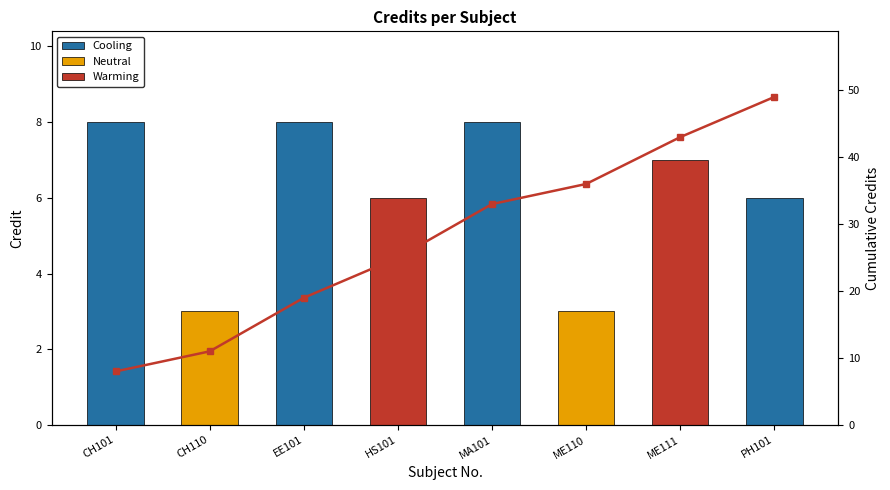

Reading left to right, extract all data points from this chart.

CH101=8	CH110=11	EE101=19	HS101=25	MA101=33	ME110=36	ME111=43	PH101=49